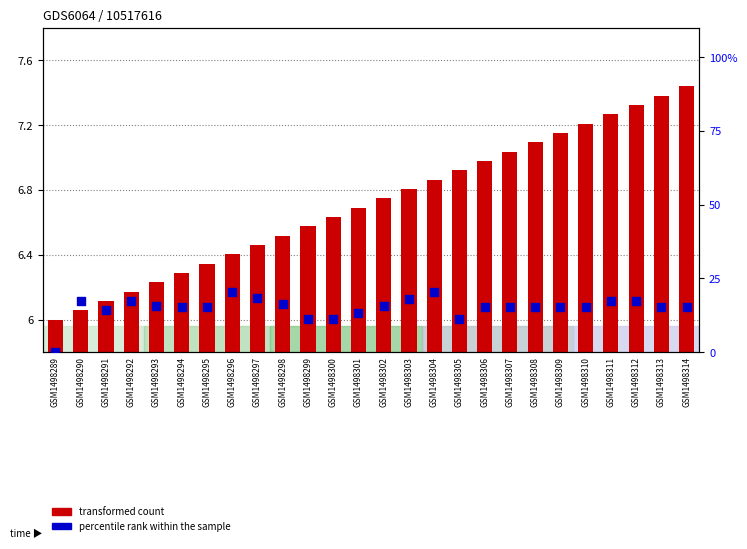

At which category is the sum across all series the highest?

GSM1498304